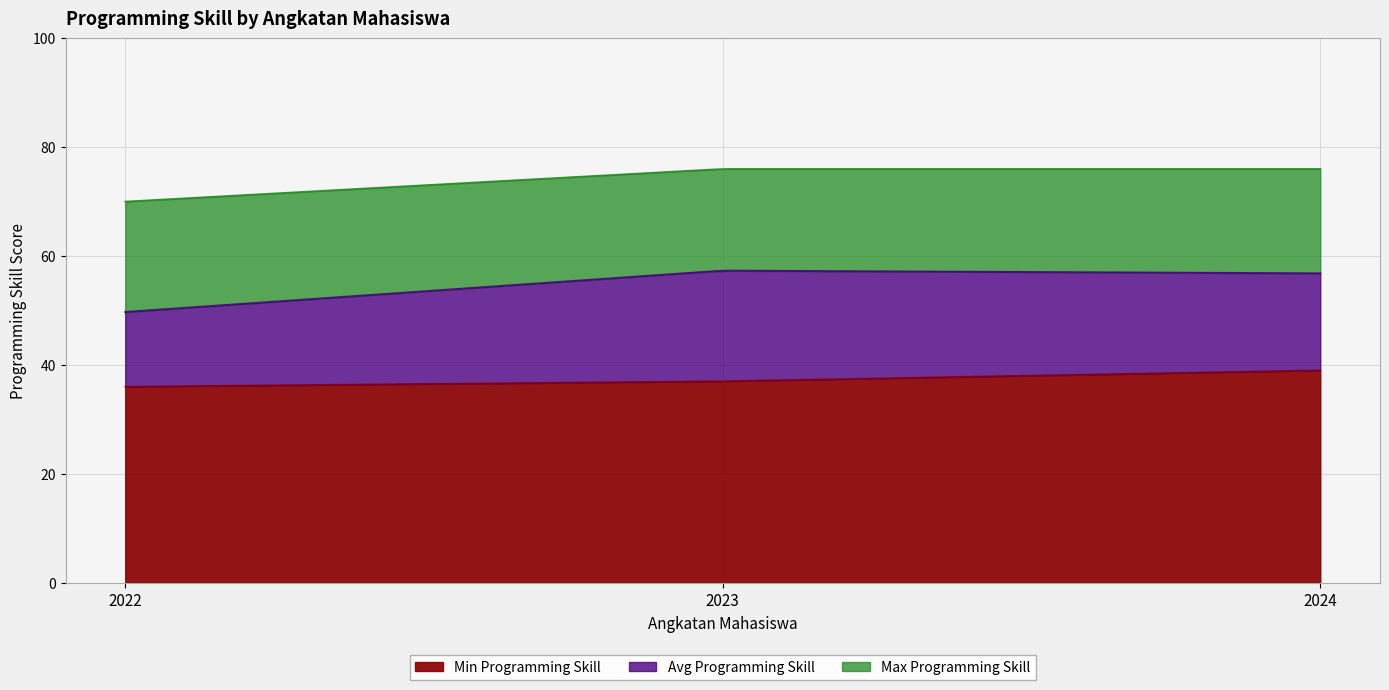

What is the minimum value for Min Programming Skill?

36.0